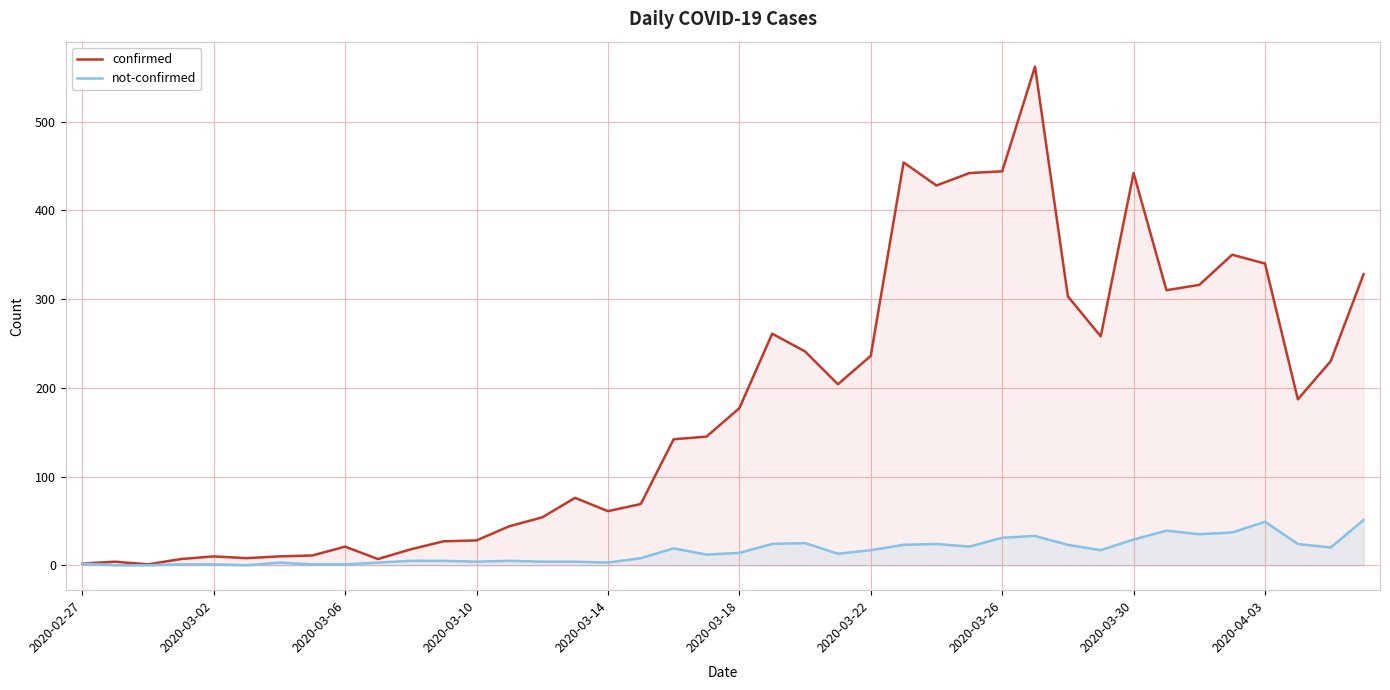

Which series has the largest range (max minus min)?

confirmed